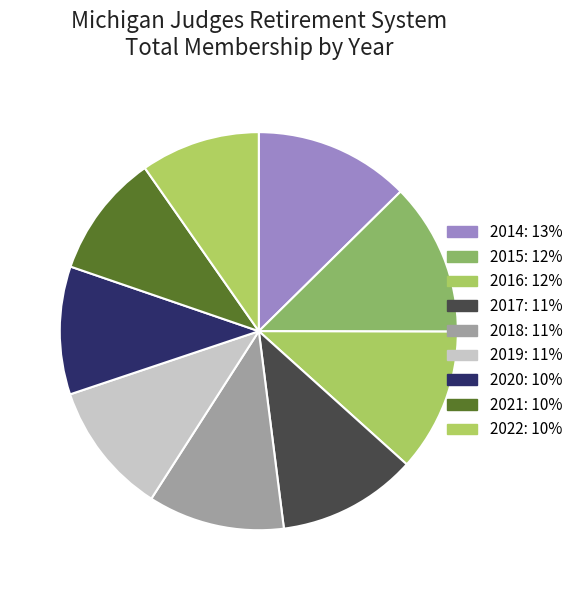

Combined, do 2017 and 2022 account for over 50%?

No